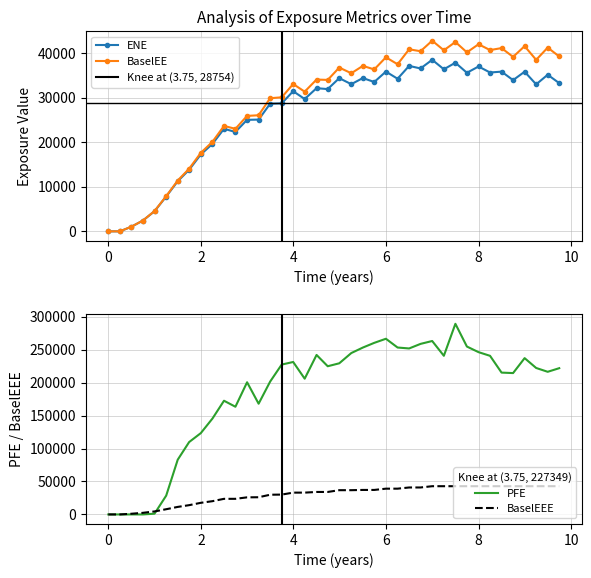

The value of BaselEE at 12 is 43143.4. True or false?

False